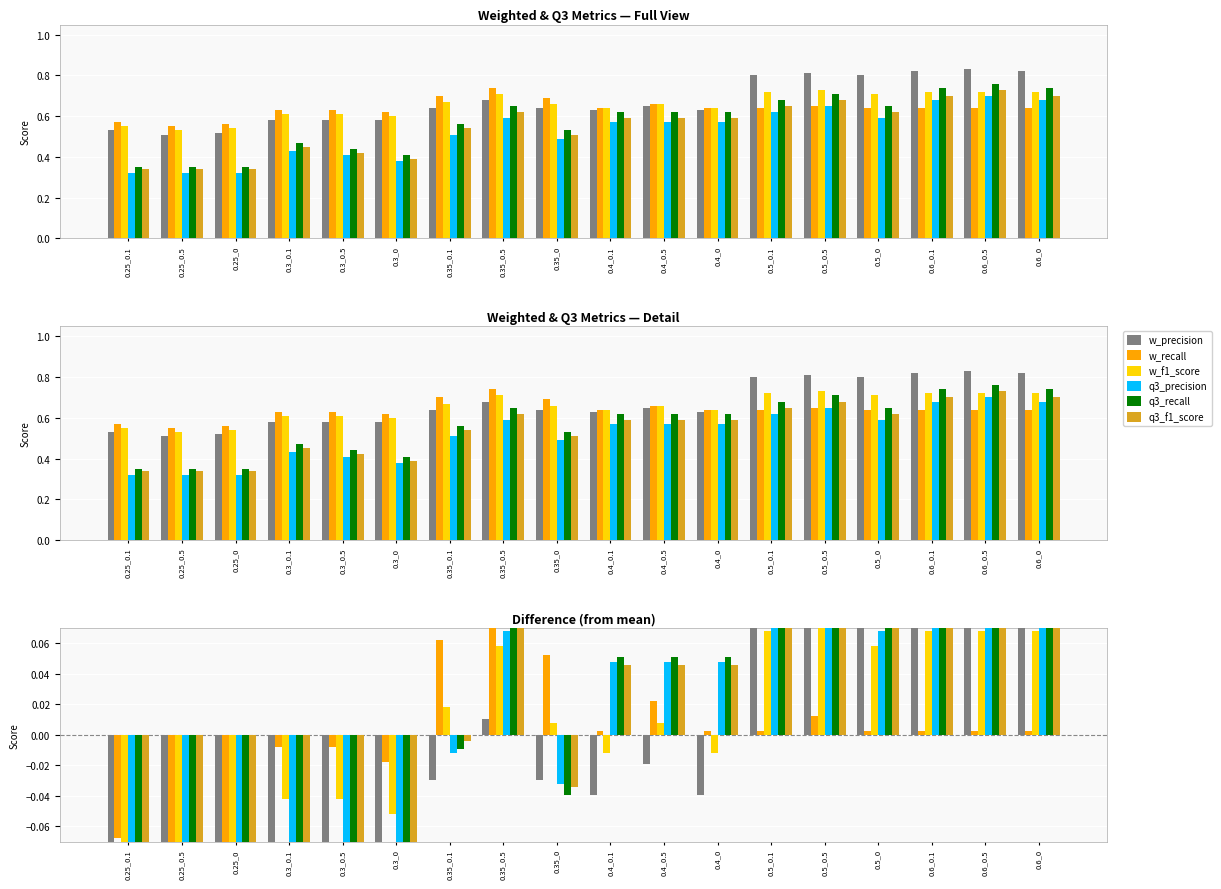

Between 0.25_0 and 0.4_0.1, which is larger?

0.4_0.1